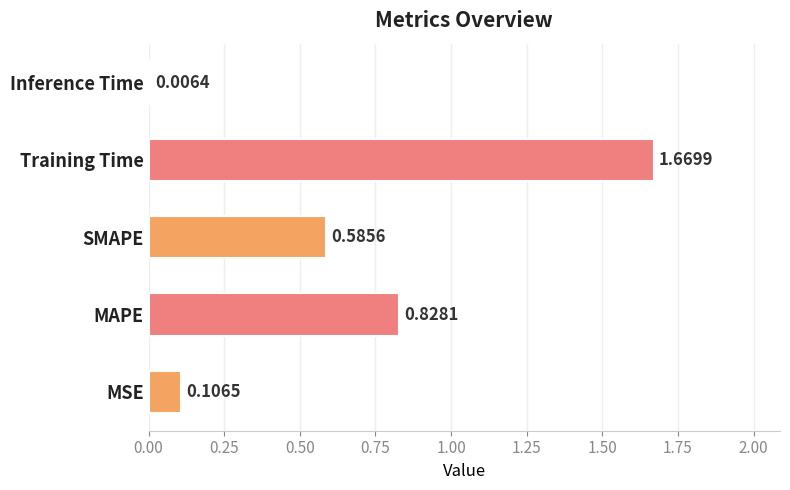

At which label is the value closest to 0?

Inference Time